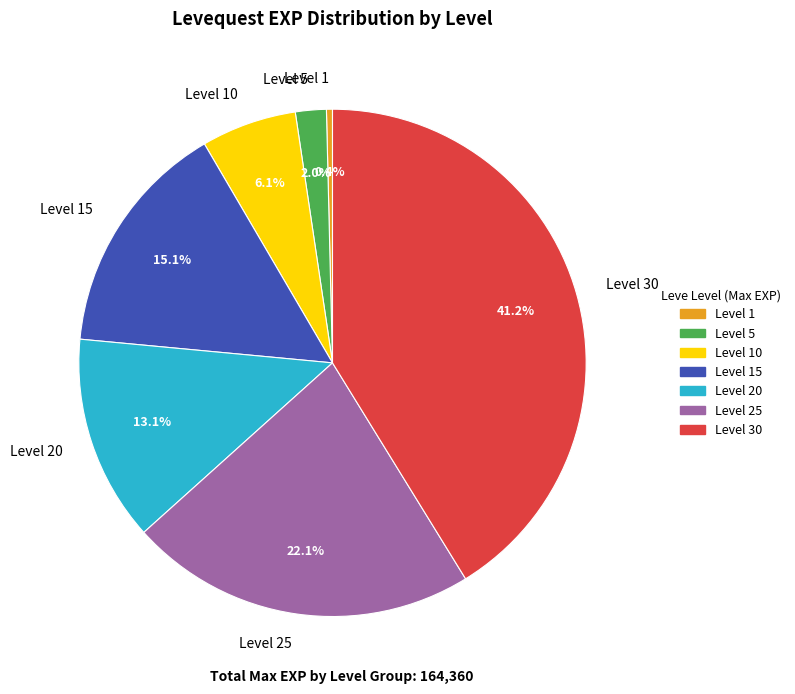

Rank the categories by value from lowest to highest.

Level 1, Level 5, Level 10, Level 20, Level 15, Level 25, Level 30